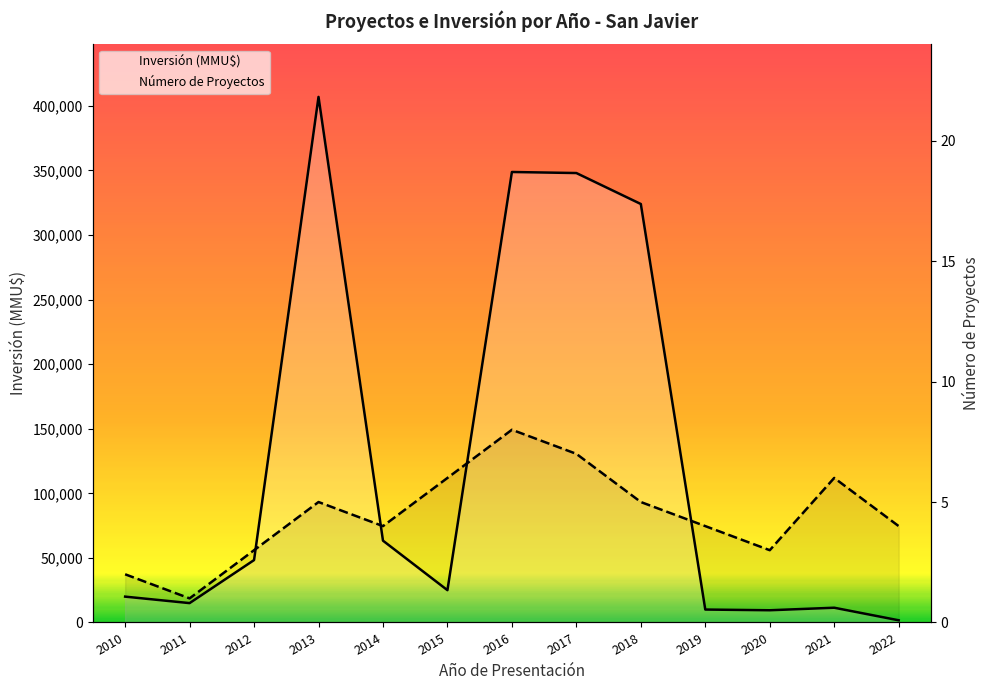

What is the total value across all series at 2010?

20002